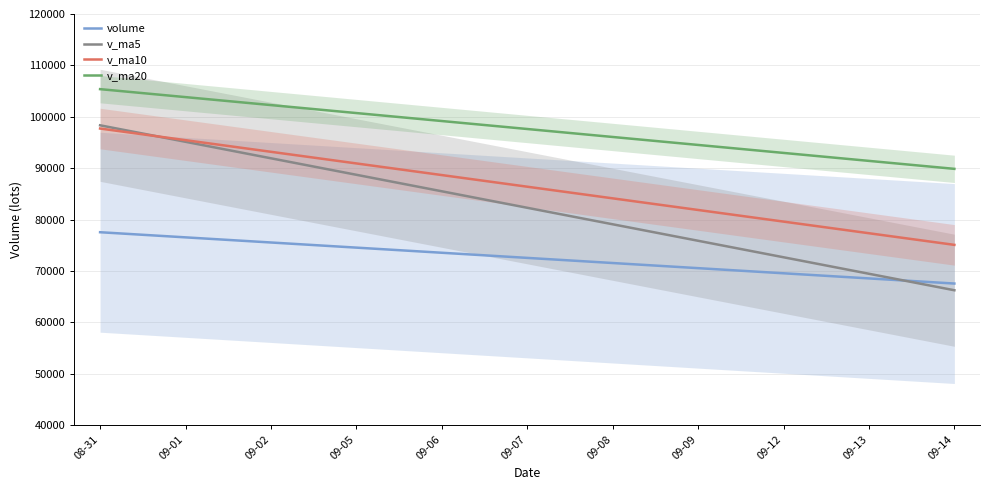

Rank the series by their maximum value, from highest to lowest.

v_ma20, v_ma5, v_ma10, volume